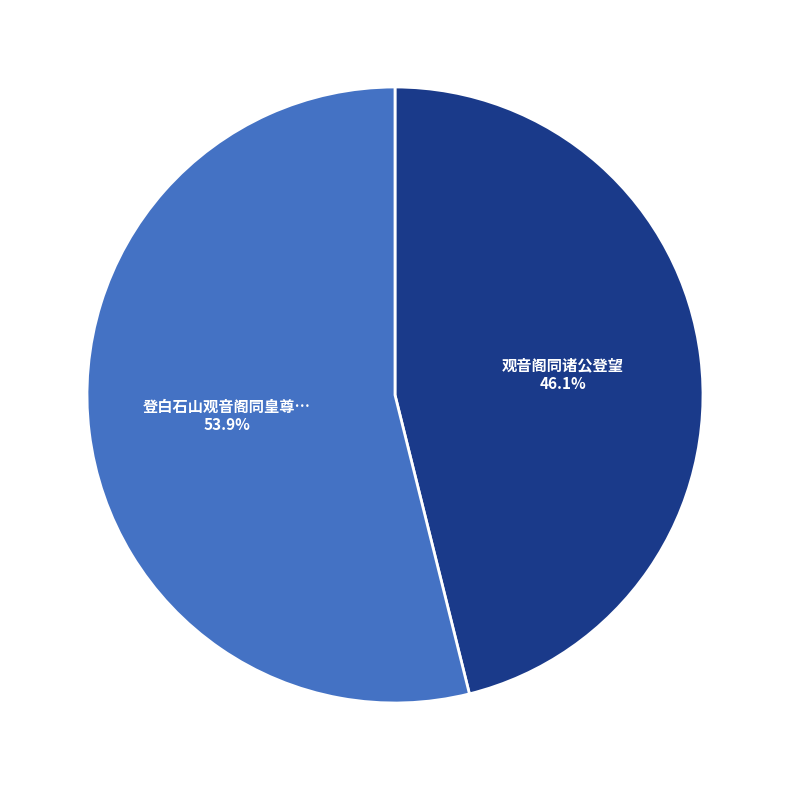

Count the number of slices in the pie.

2